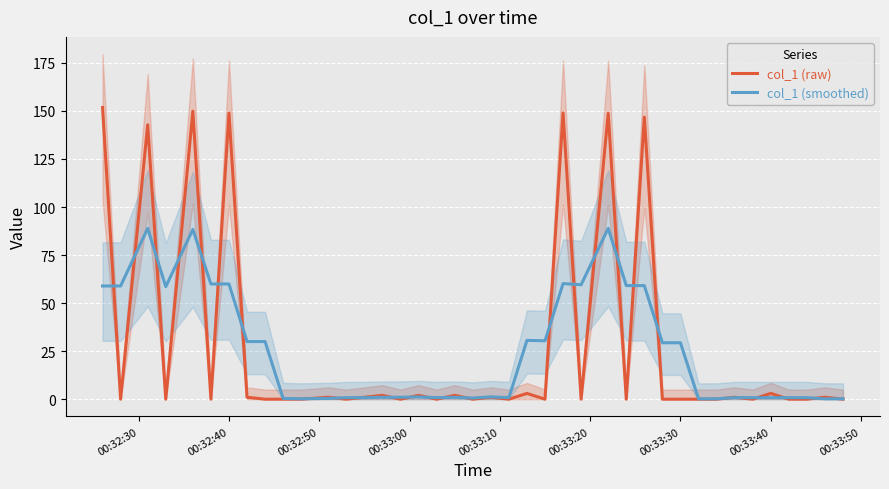

What is the average value of the col_1 (smoothed) series?

24.9